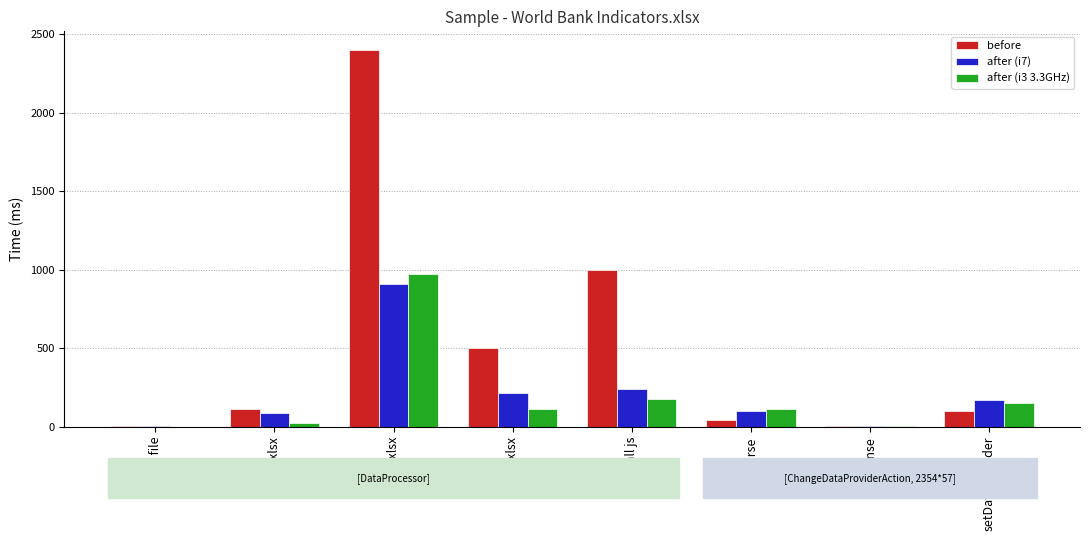

The after (i3 3.3GHz) series shows 274 at call js. True or false?

False